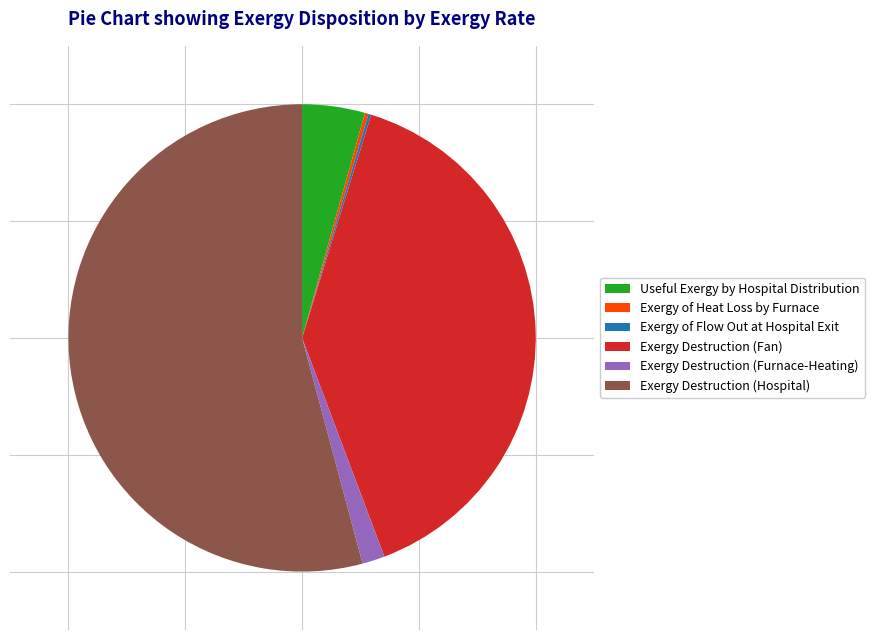

Which category has the biggest portion of the pie?

Exergy Destruction (Hospital)